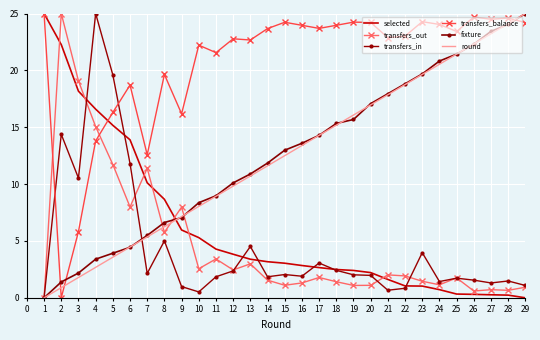

Rank the series by their maximum value, from lowest to highest.

selected, transfers_out, transfers_in, transfers_balance, fixture, round